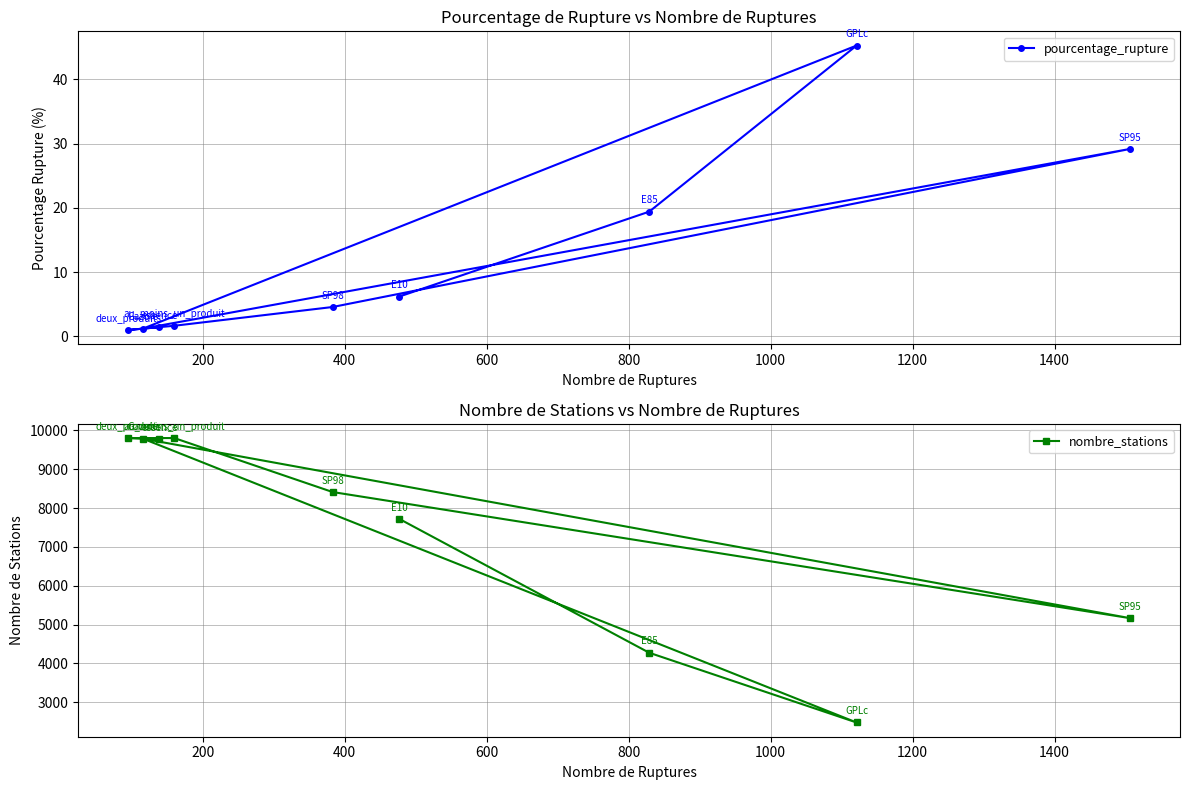

What is the value of the nombre_stations point at the 2nd from the left?

9786